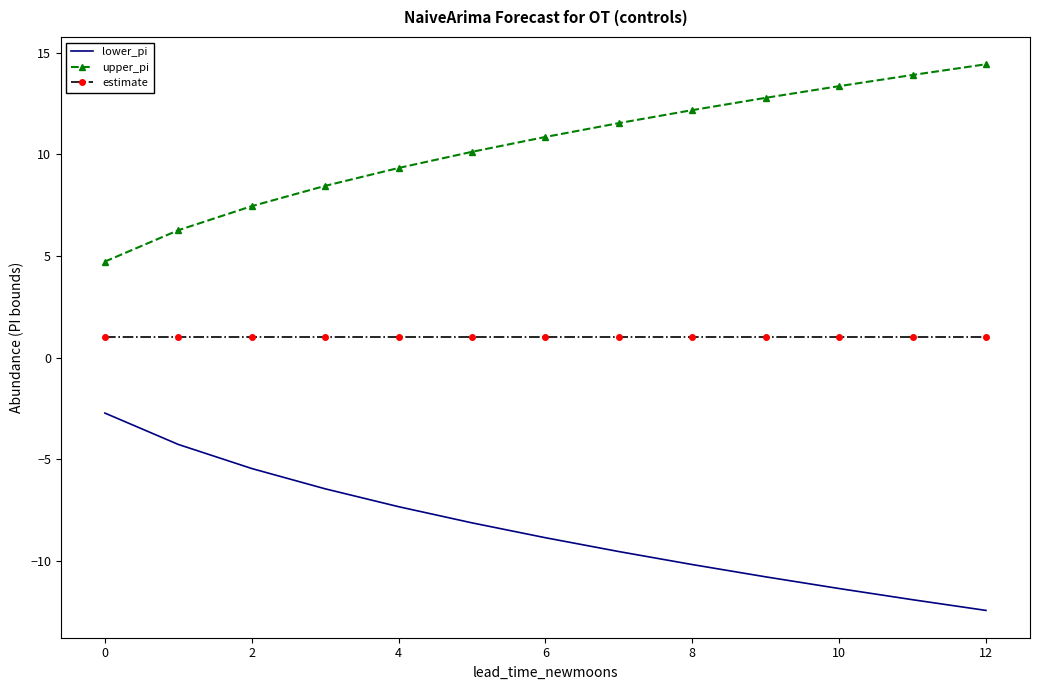

Rank the series by their average value, from lowest to highest.

lower_pi, estimate, upper_pi